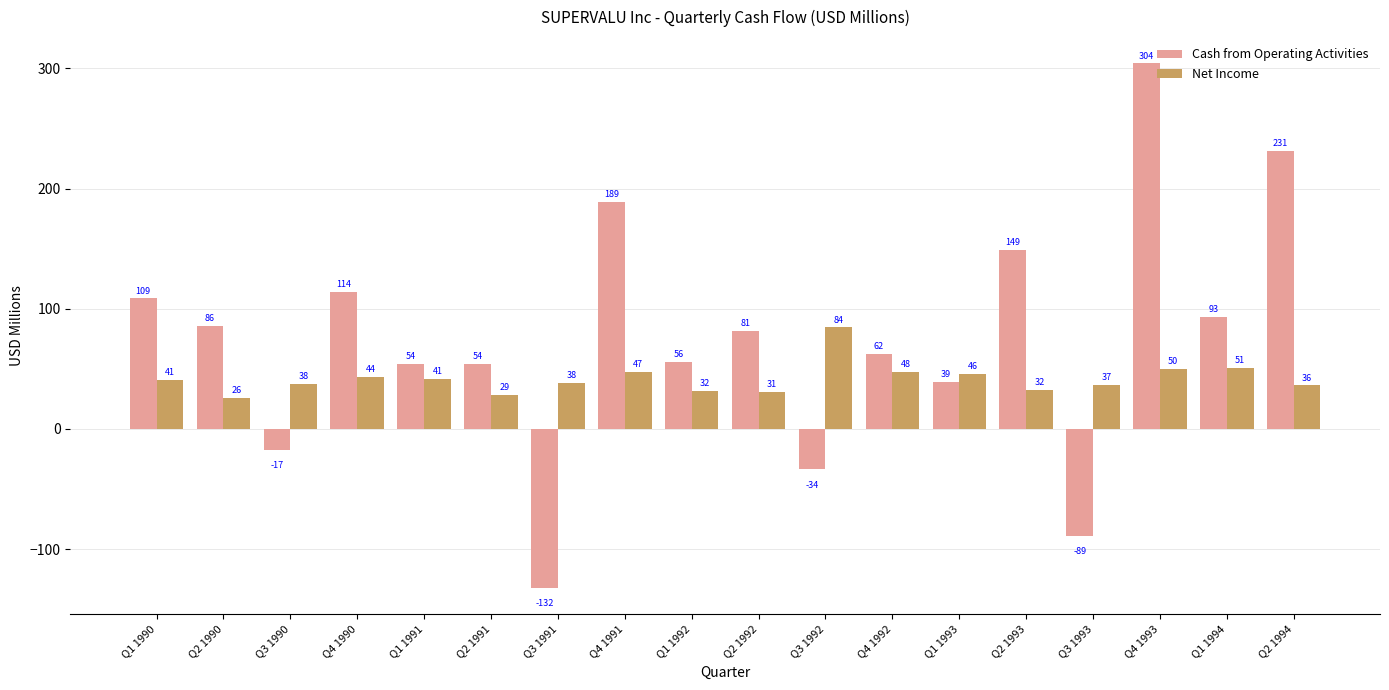

What is the value of the Net Income bar at the 6th from the left?

28.6